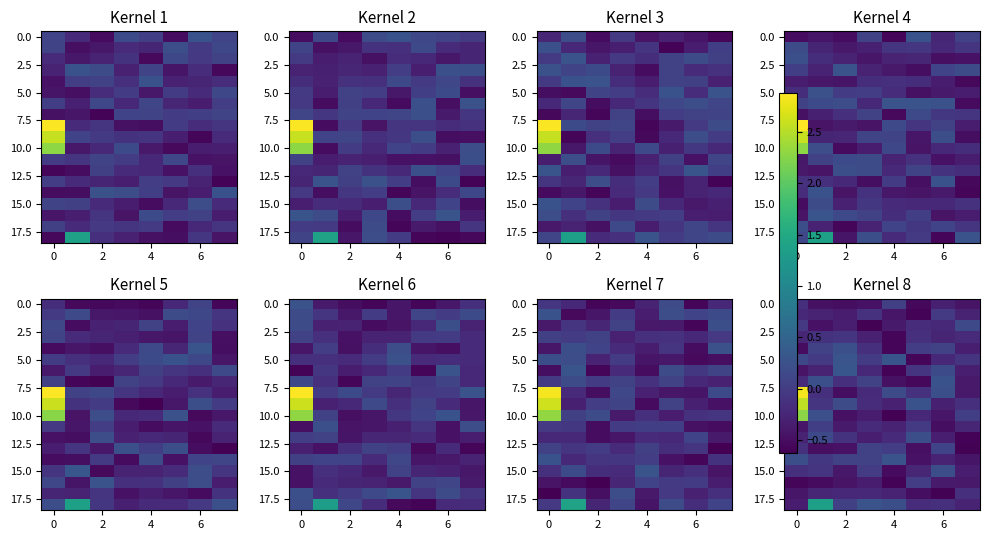

What is the difference between the highest and lowest values at 6?

0.9